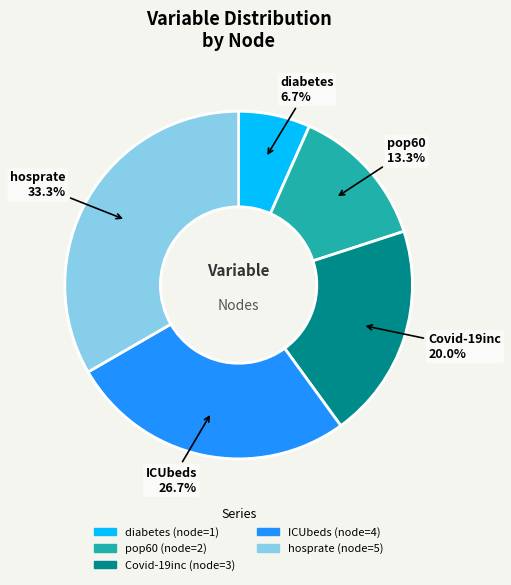

What is the ratio of the value at pop60 to the value at Covid-19inc?

0.7